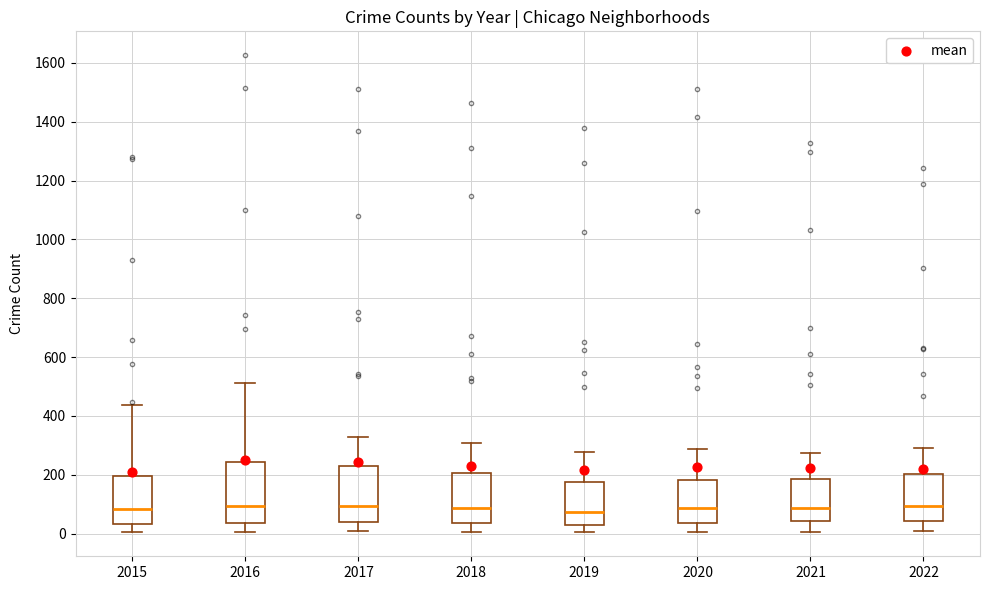

Reading left to right, transcribe this box plot: for each box, give where its median line is, the range the box spans, and where its two whiskers end, as read against the y-axis. The values are not printed on the chart, so give them approximately, as read against the axis.

2015: median 80, box 40 to 200, whiskers 0 to 440
2016: median 100, box 40 to 240, whiskers 0 to 520
2017: median 100, box 40 to 220, whiskers 0 to 320
2018: median 80, box 40 to 200, whiskers 0 to 300
2019: median 80, box 40 to 180, whiskers 0 to 280
2020: median 80, box 40 to 180, whiskers 0 to 280
2021: median 80, box 40 to 180, whiskers 0 to 280
2022: median 100, box 40 to 200, whiskers 0 to 300